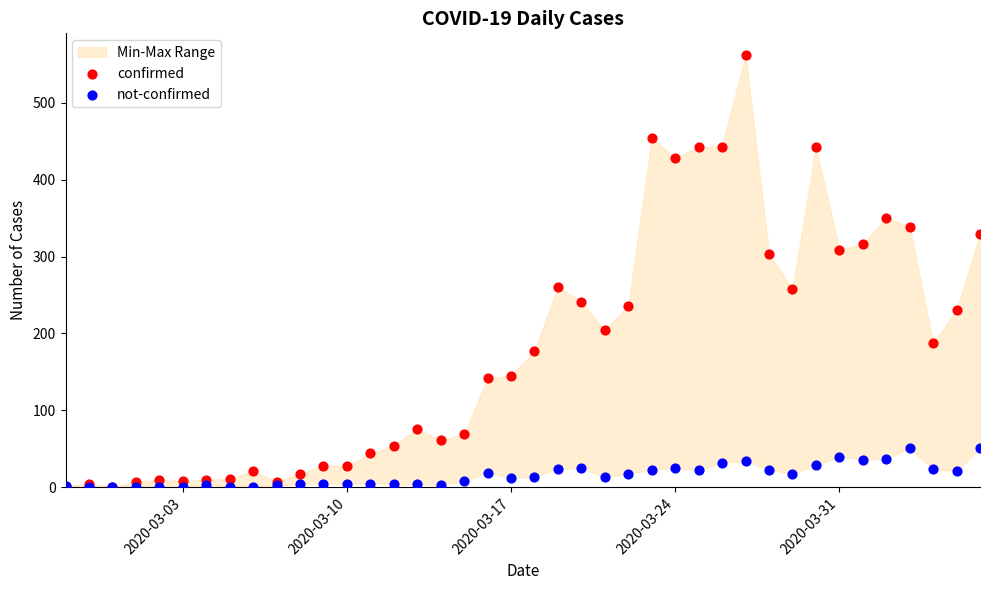

Which series has the largest Y range (max minus min)?

confirmed